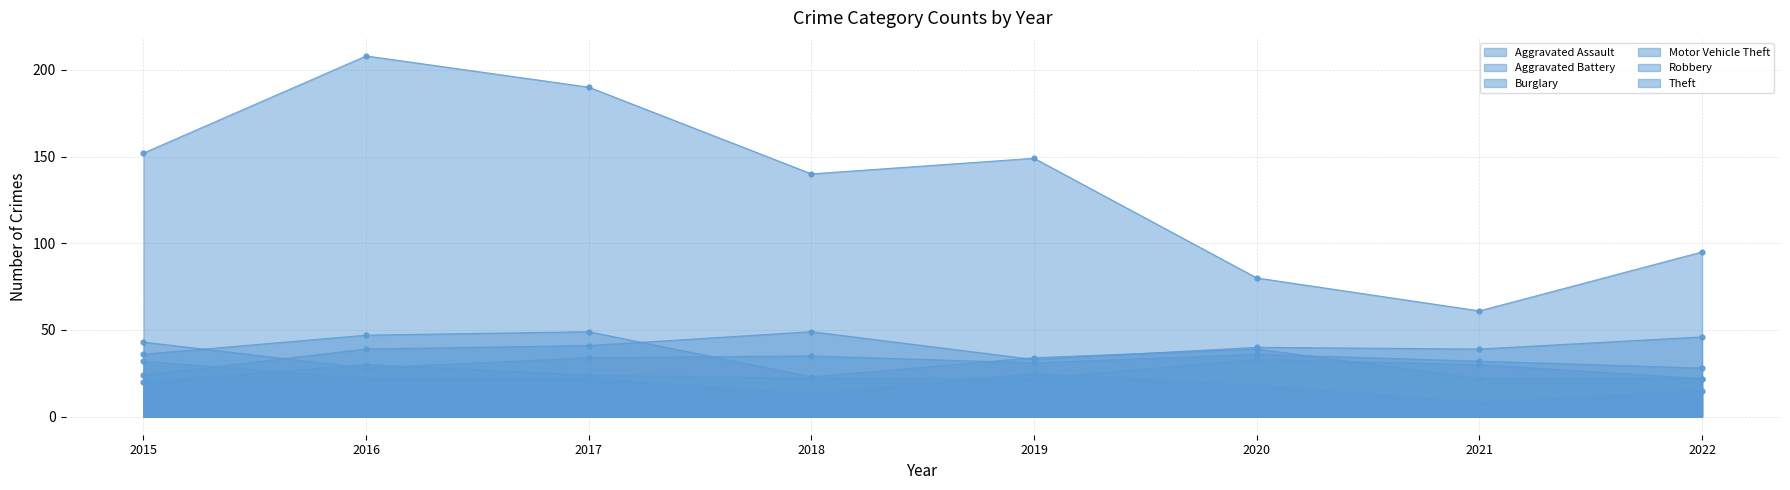

Which series contains the lowest Y value?

Burglary